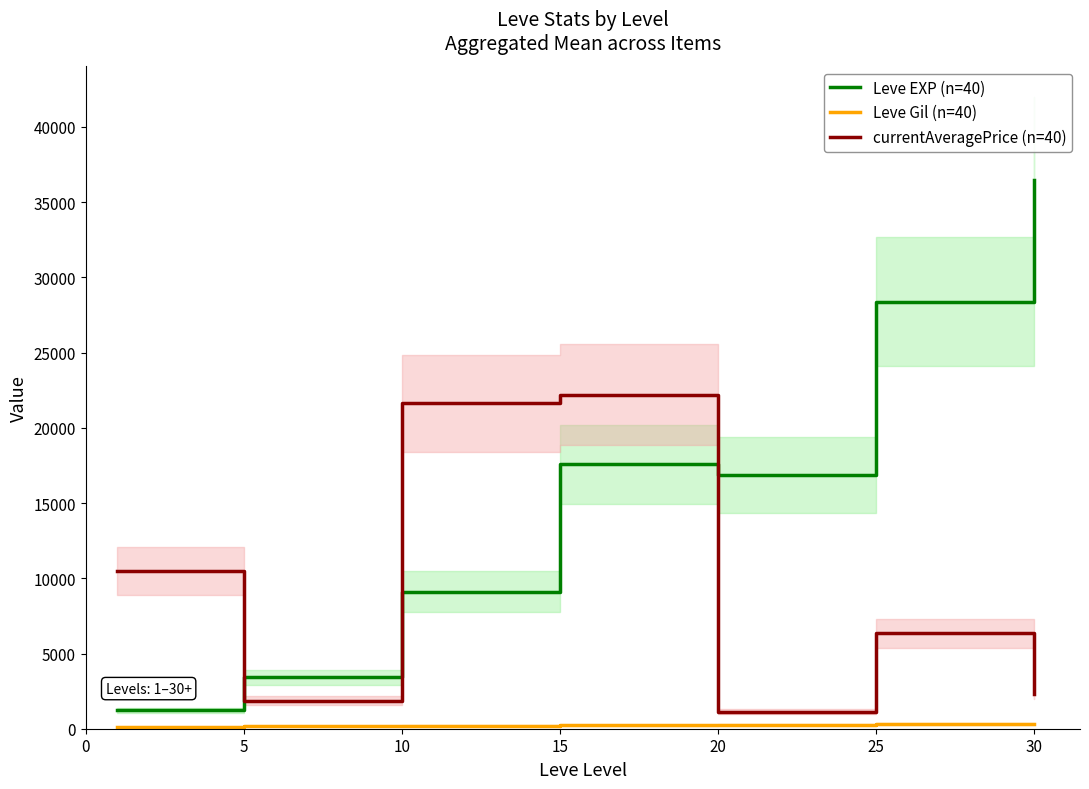

What are all the series names shown in the legend?

Leve EXP (n=40), Leve Gil (n=40), currentAveragePrice (n=40)